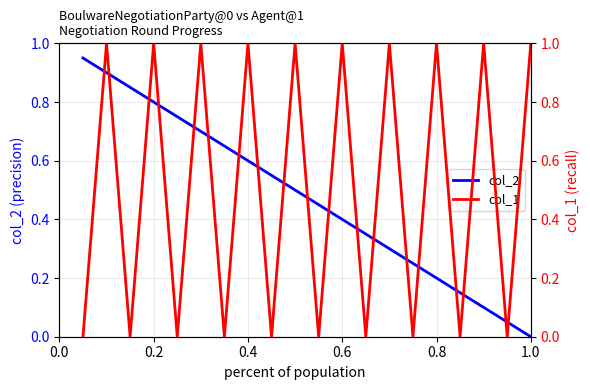

How many interior local peaks does the col_1 series have?

9